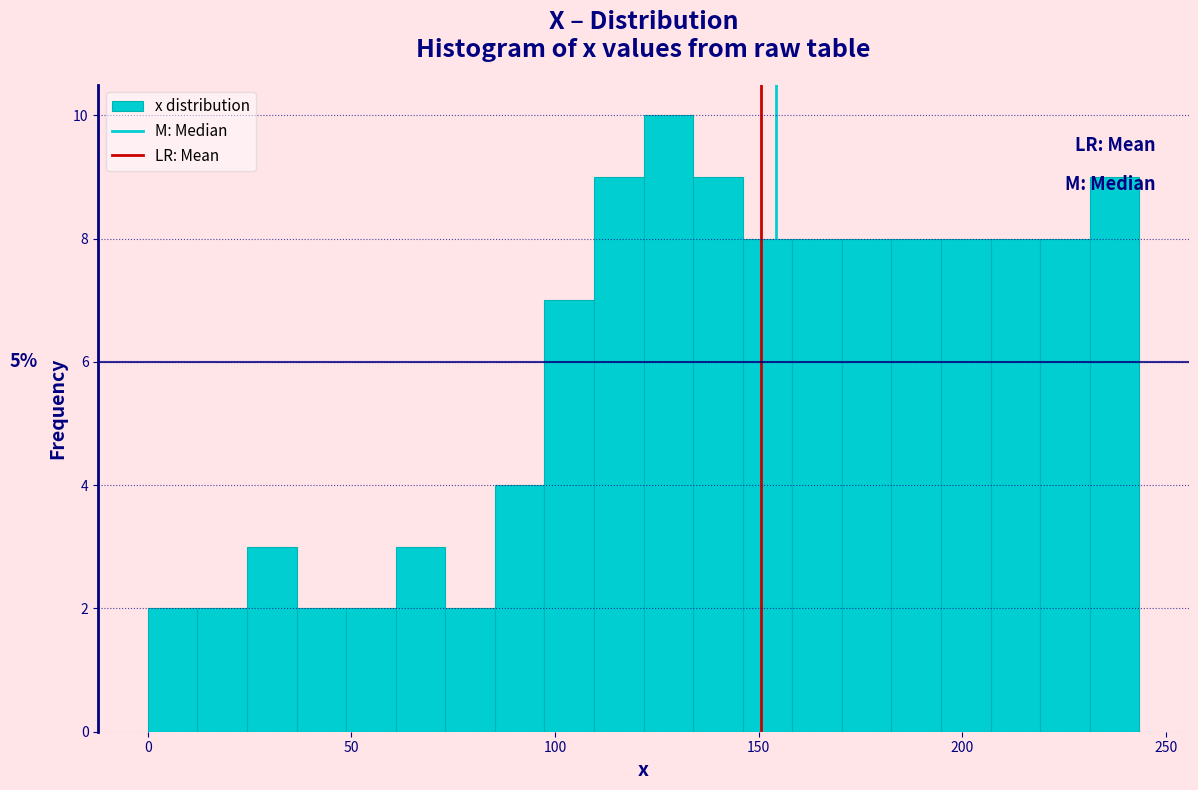

Read against the x-axis, roughly where is the centre of the tallest bar?

130